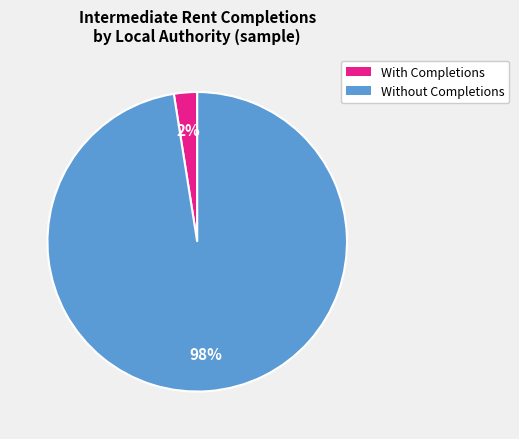

Is there a majority slice in this chart?

Yes